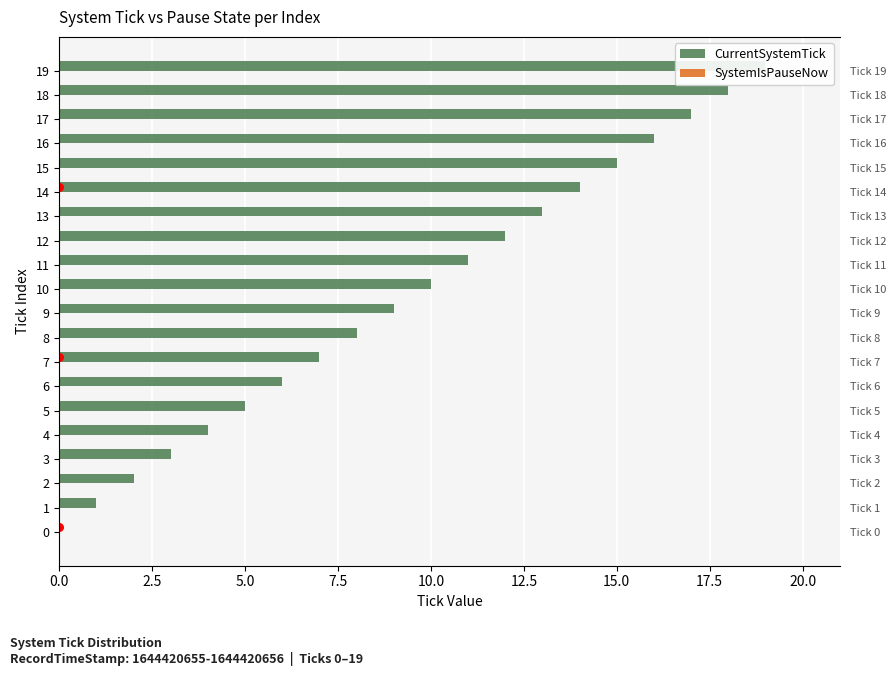

What are all the series names shown in the legend?

CurrentSystemTick, SystemIsPauseNow